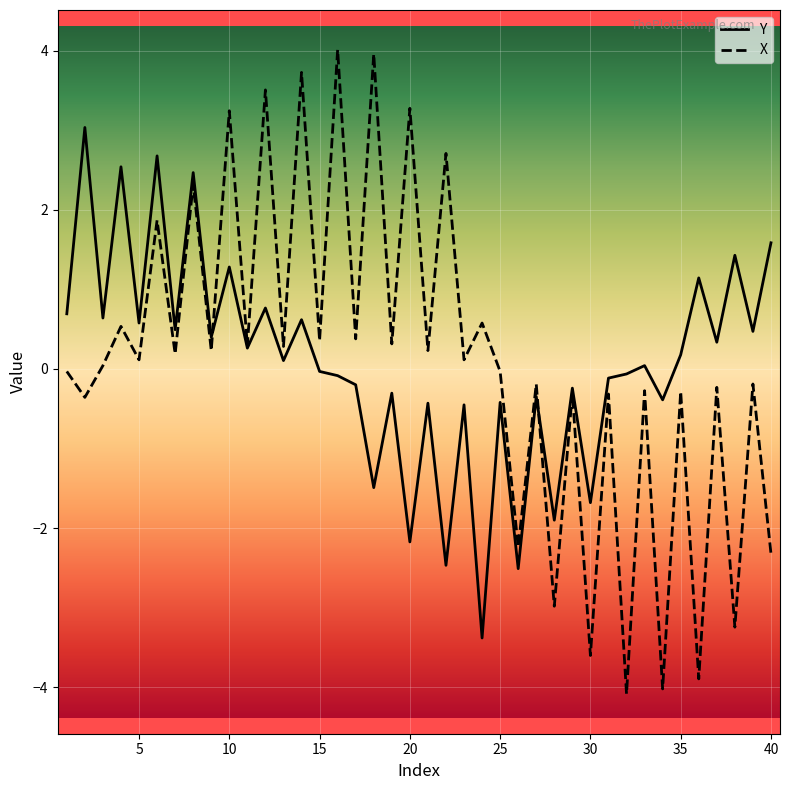

What are all the series names shown in the legend?

Y, X